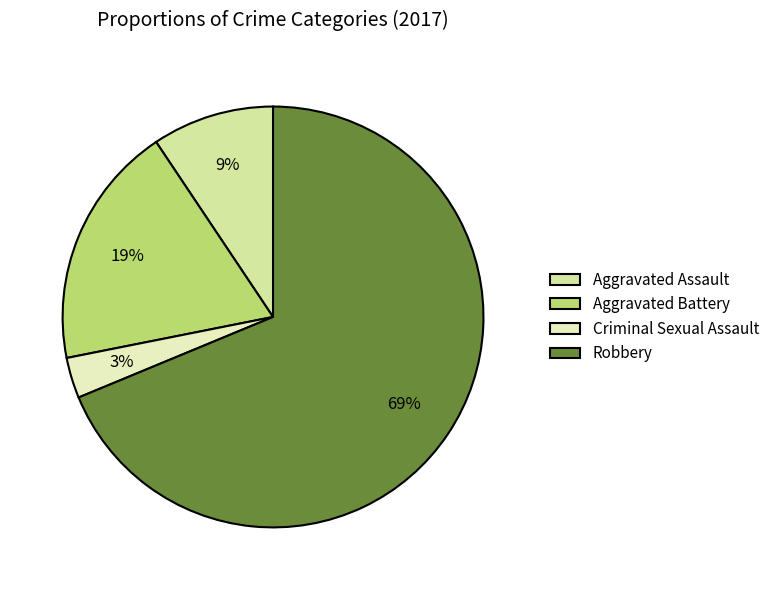

True or false: Robbery accounts for 74% of the total.

False